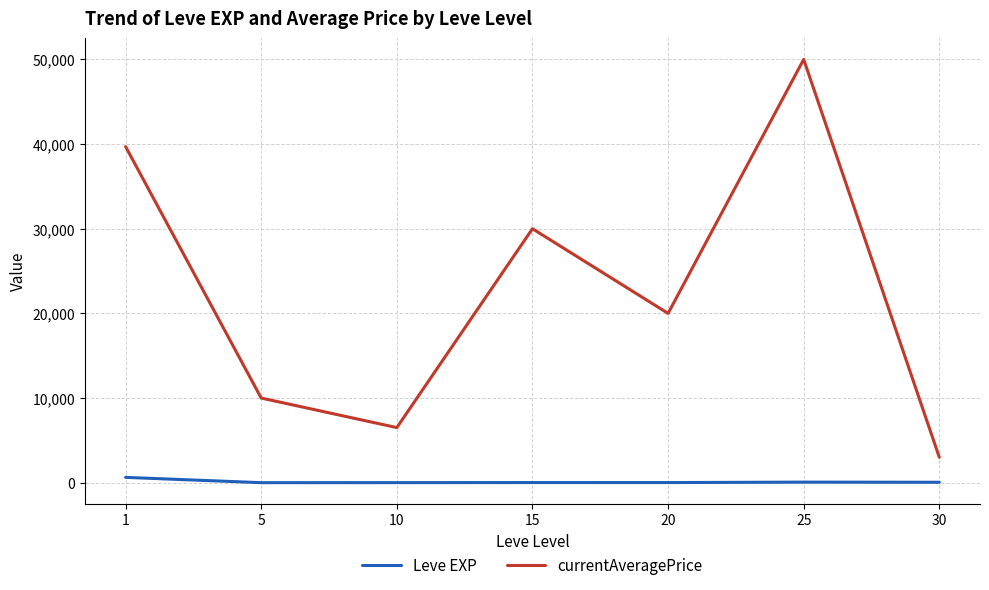

At which label is currentAveragePrice closest to 26500?

15